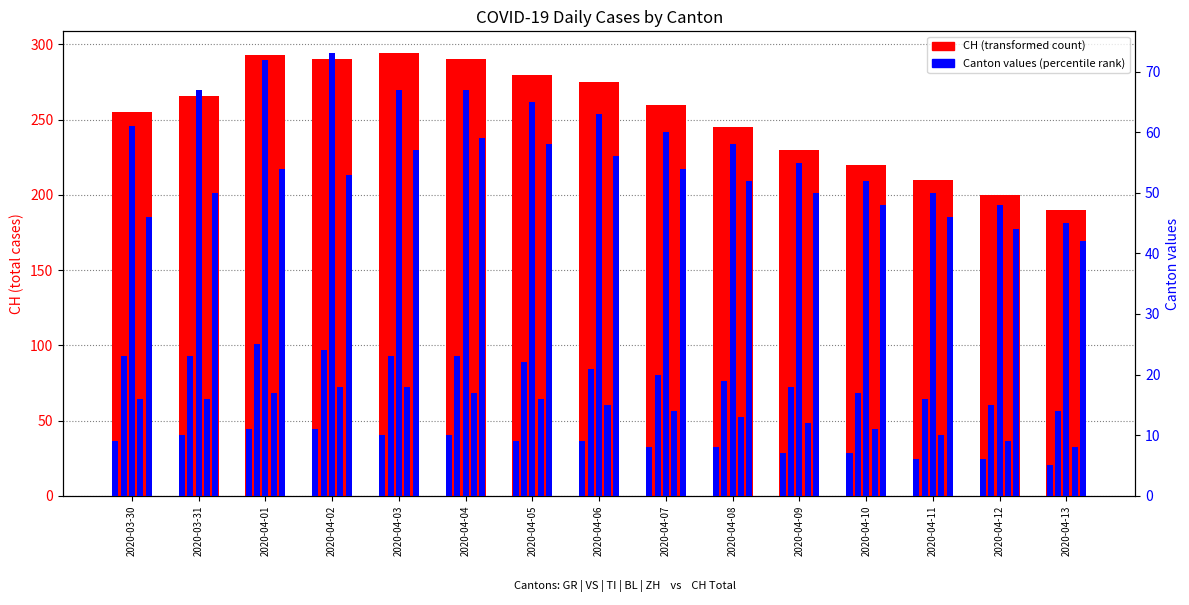

Which category has the lowest value in the BL series?

2020-04-13